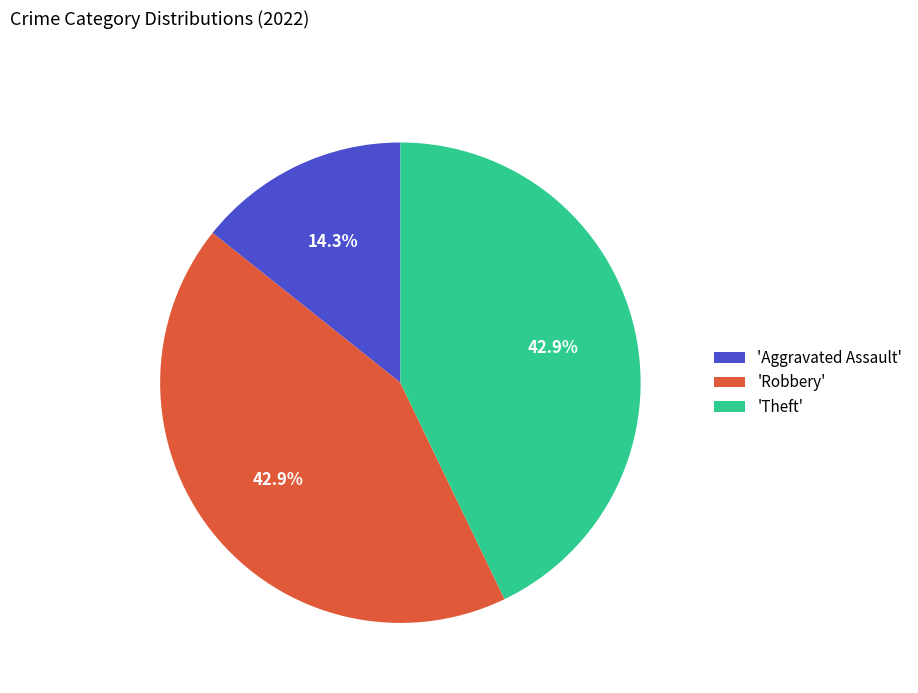

How many slices are in this pie chart?

3